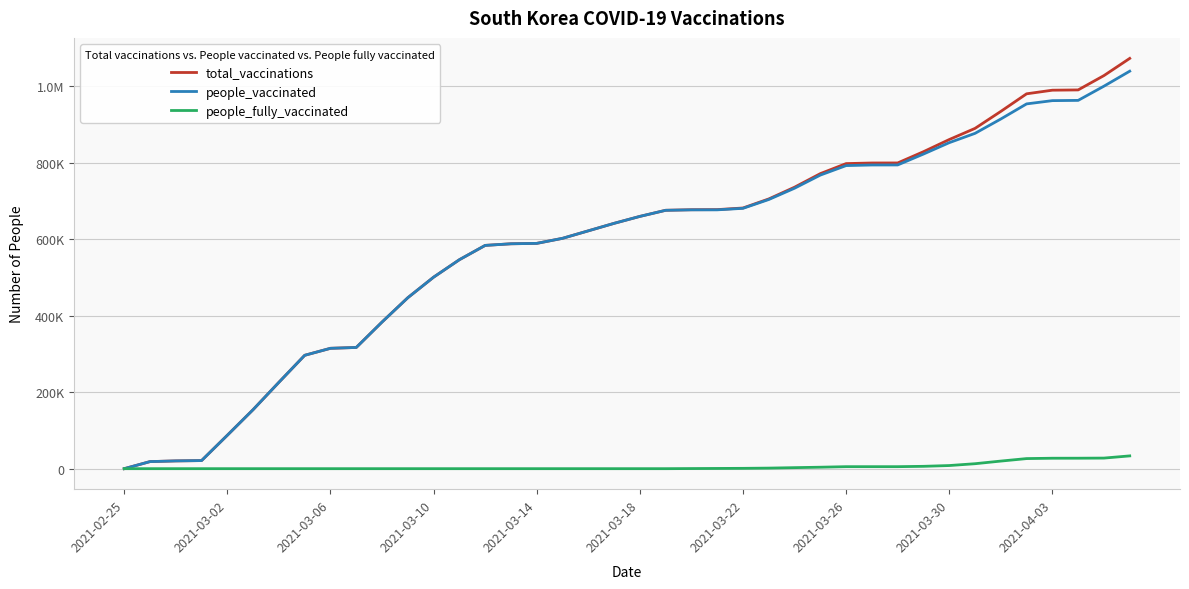

What are all the series names shown in the legend?

total_vaccinations, people_vaccinated, people_fully_vaccinated